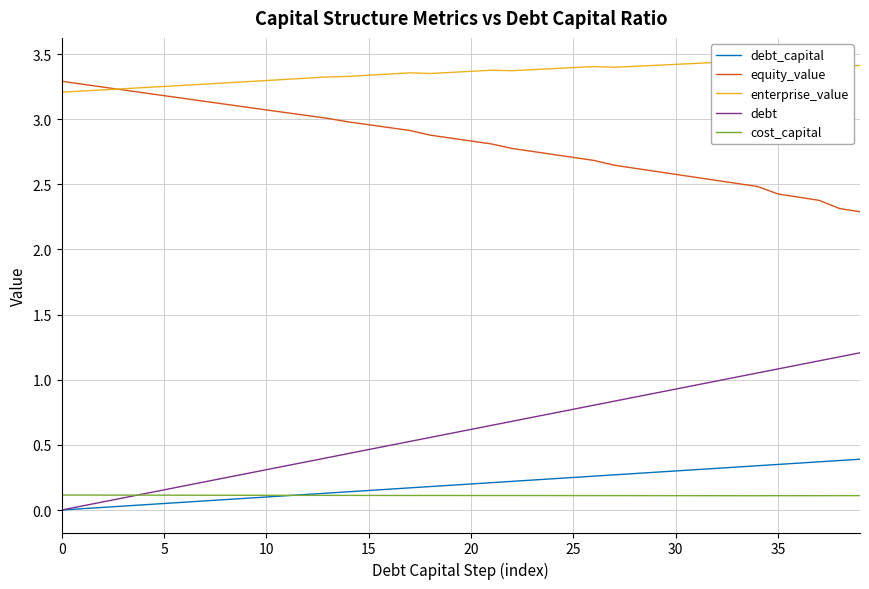

What is the value of the cost_capital point at the 30th from the left?

0.1